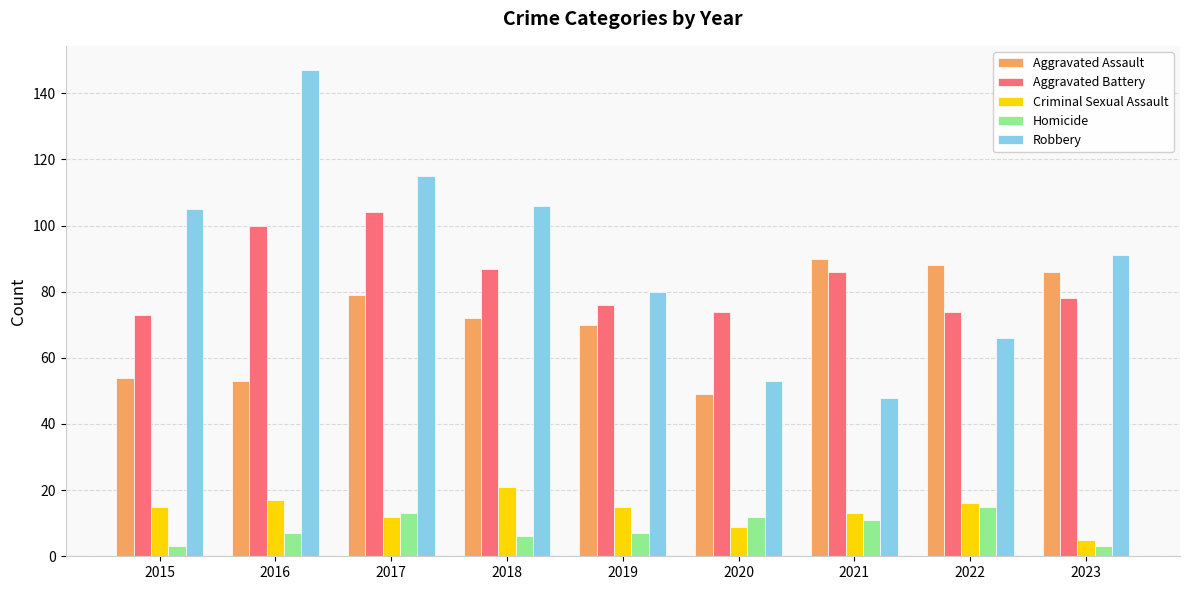

True or false: Homicide has a value of 11 at 2021.

True